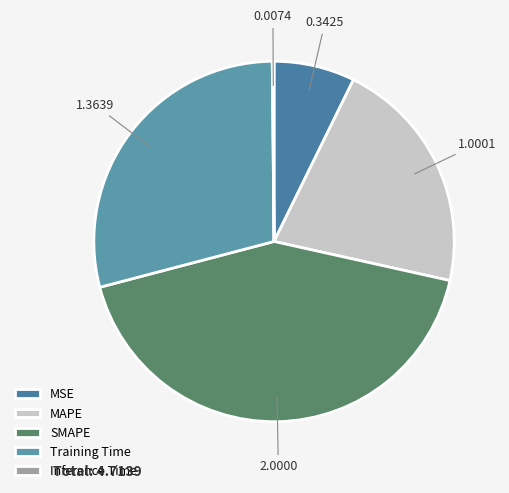

Rank the categories by value from lowest to highest.

Inference Time, MSE, MAPE, Training Time, SMAPE